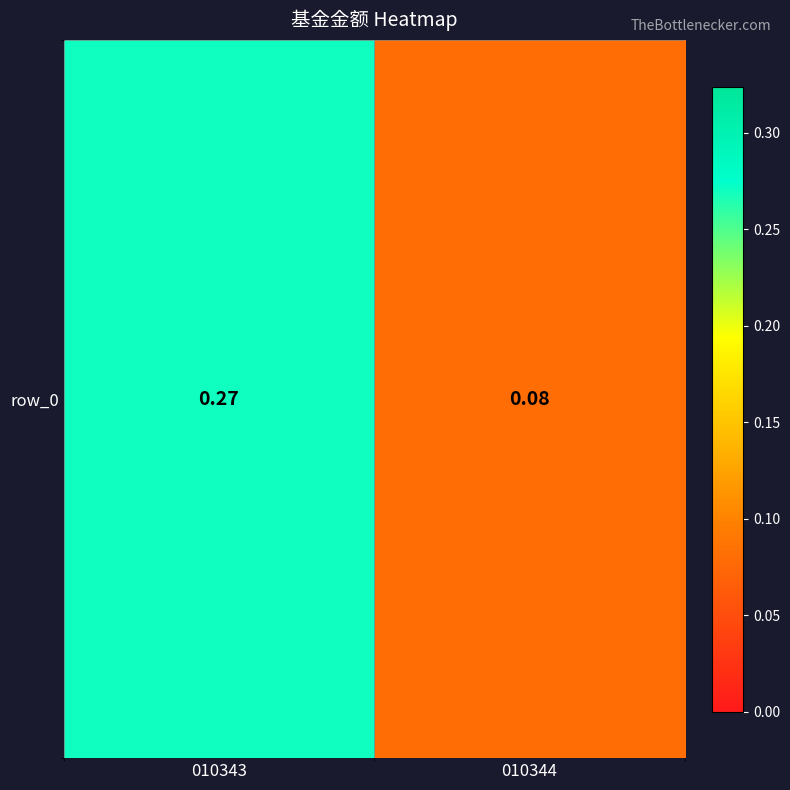

Reading left to right, extract all data points from this chart.

010343=0.3	010344=0.1